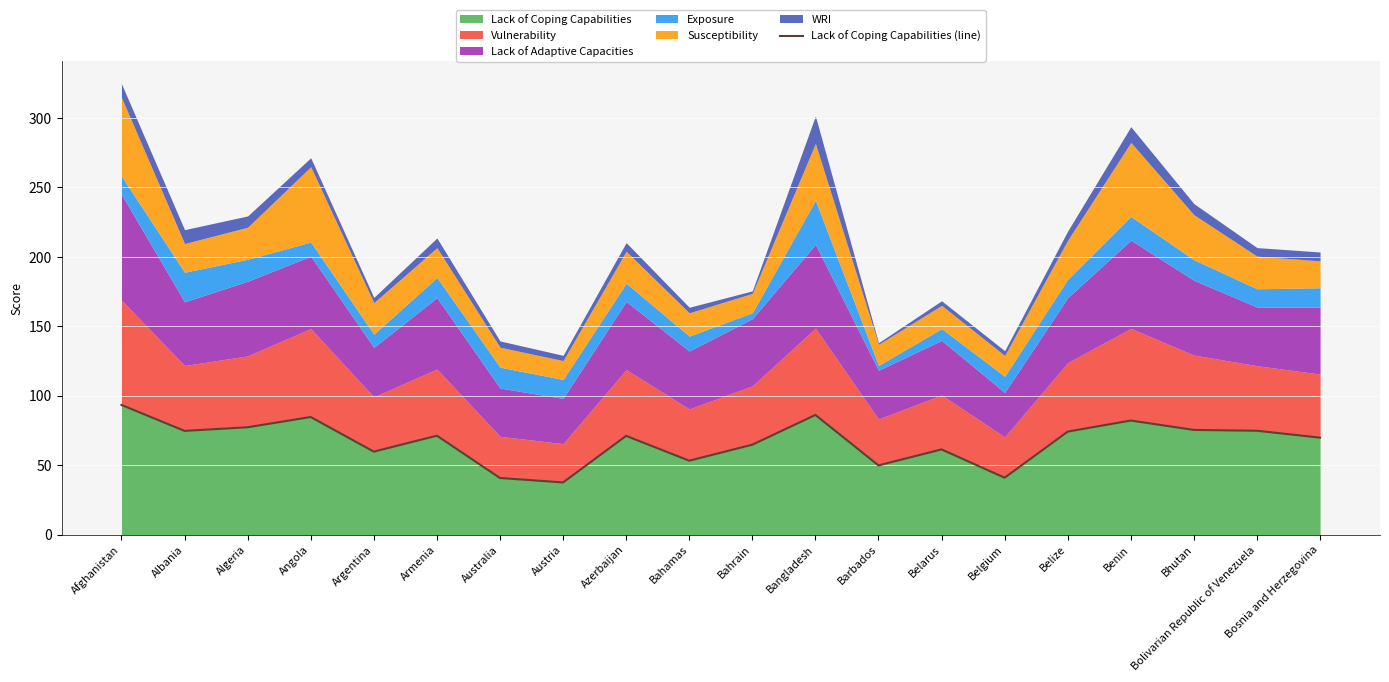

Is it true that the value at Algeria is 77.4?

True